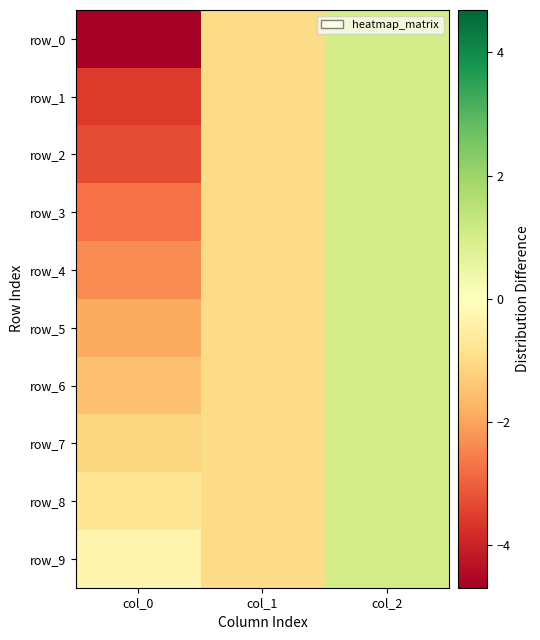

At how many categories does at least one series exceed -4?

3